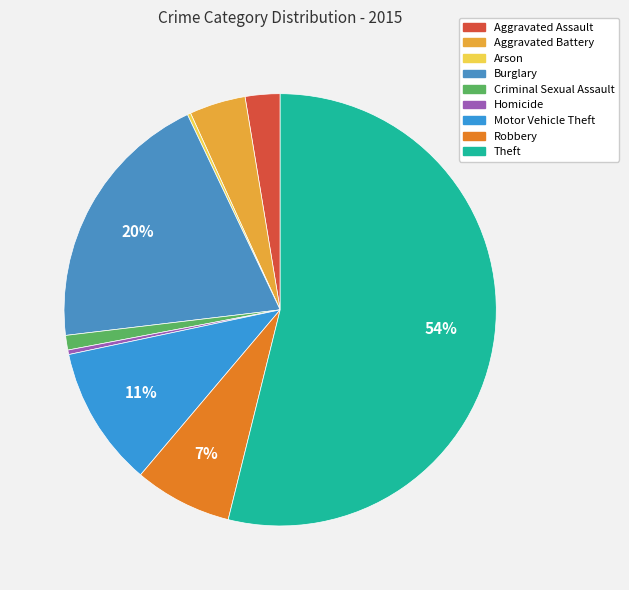

Is it true that Burglary is 14% of the pie?

False